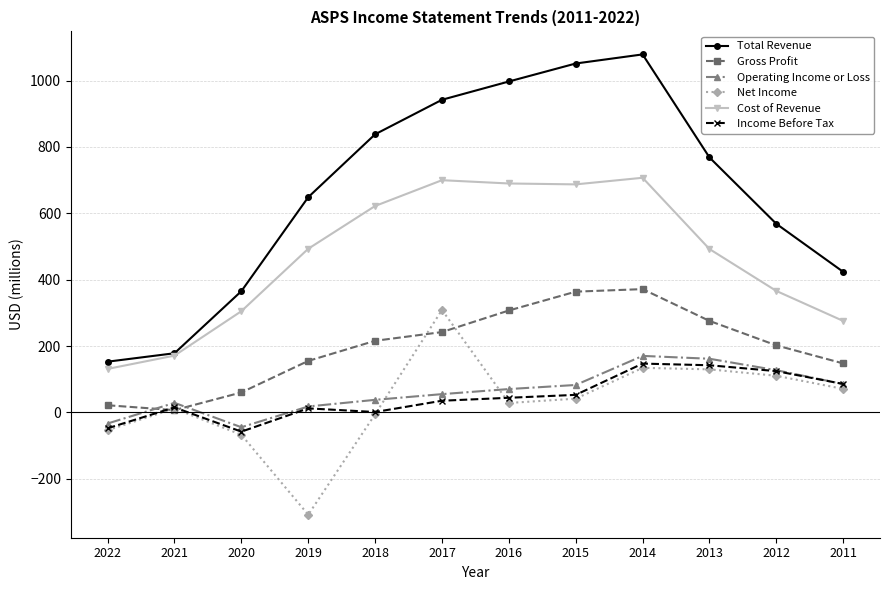

Where is the first local maximum for Operating Income or Loss?

2021